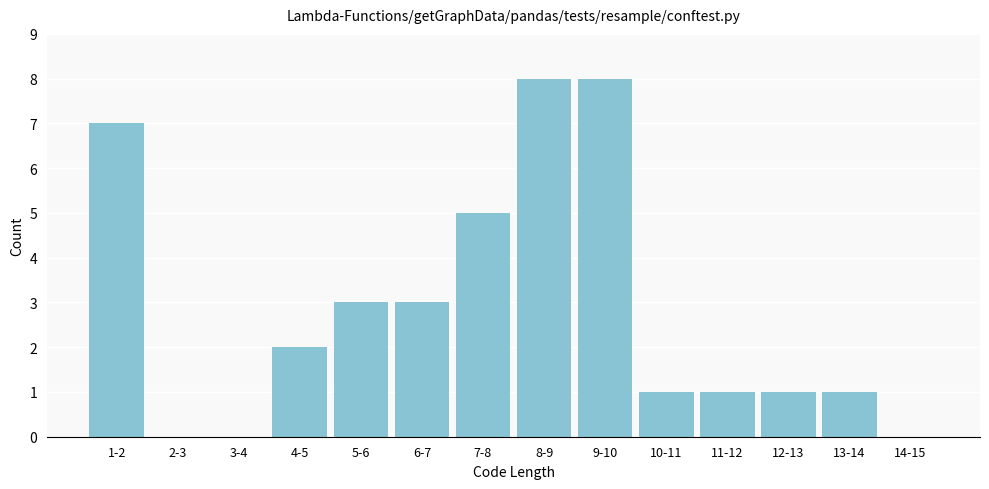

Reading left to right, list all the values displayed in this chart.

1-2=7	2-3=0	3-4=0	4-5=2	5-6=3	6-7=3	7-8=5	8-9=8	9-10=8	10-11=1	11-12=1	12-13=1	13-14=1	14-15=0